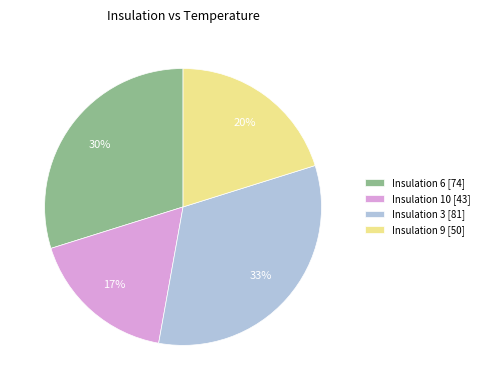

True or false: Insulation 6 [74] accounts for 30% of the total.

True